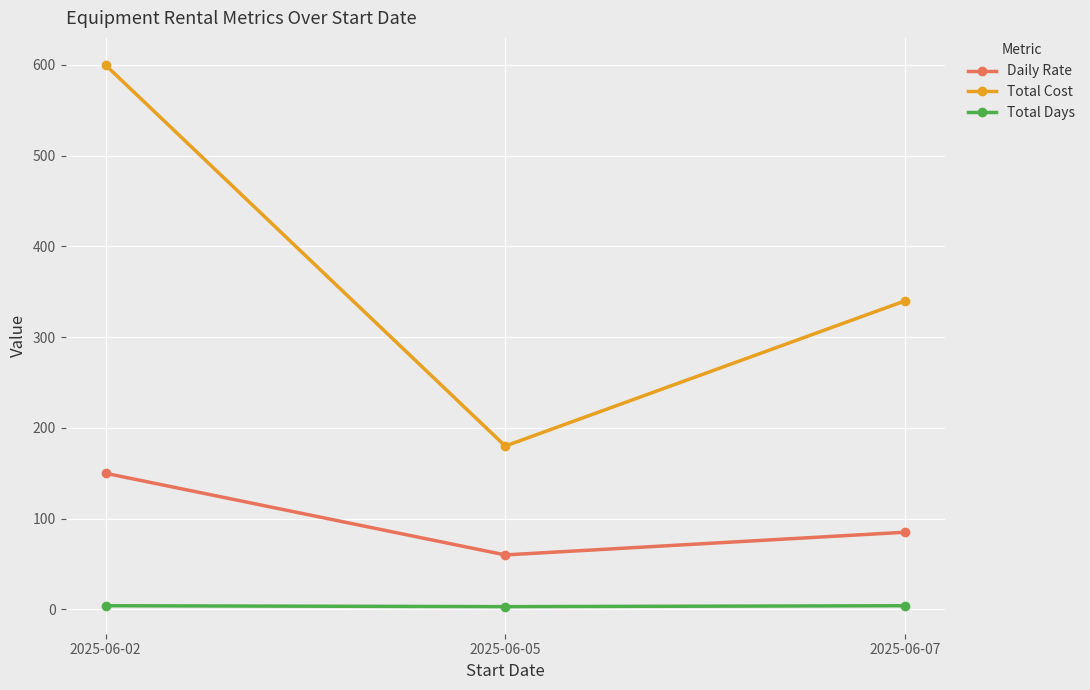

What is the sum of all Daily Rate values?

295